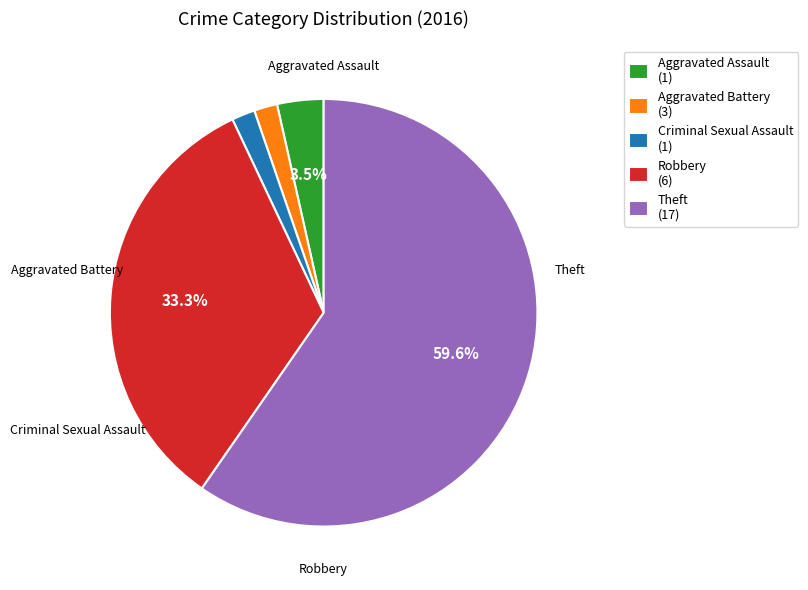

Do Criminal Sexual Assault and Aggravated Battery together represent more than half of the pie?

No